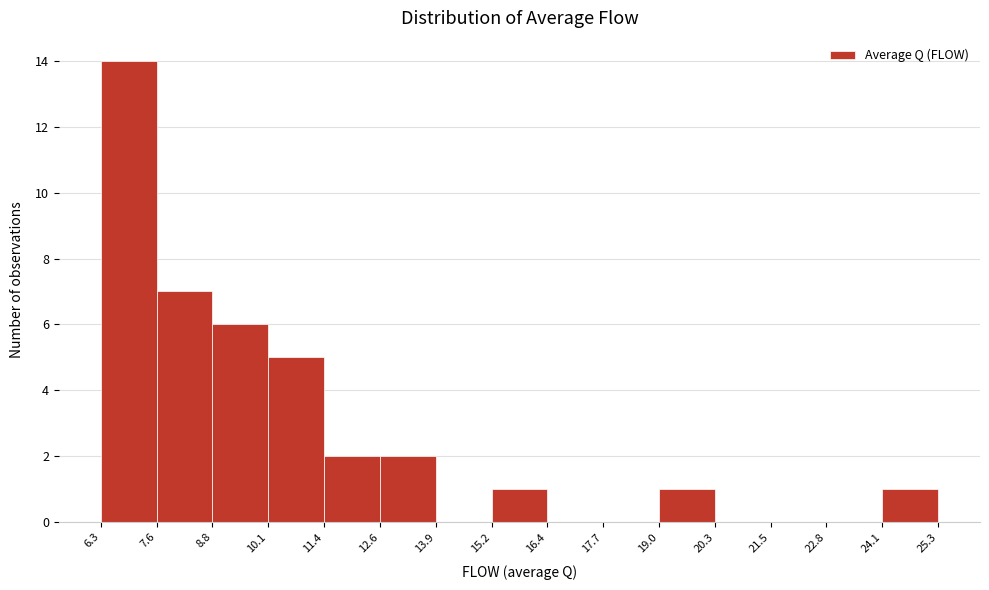

Over which range of the x-axis is the bar tallest?

6.3 to 7.6